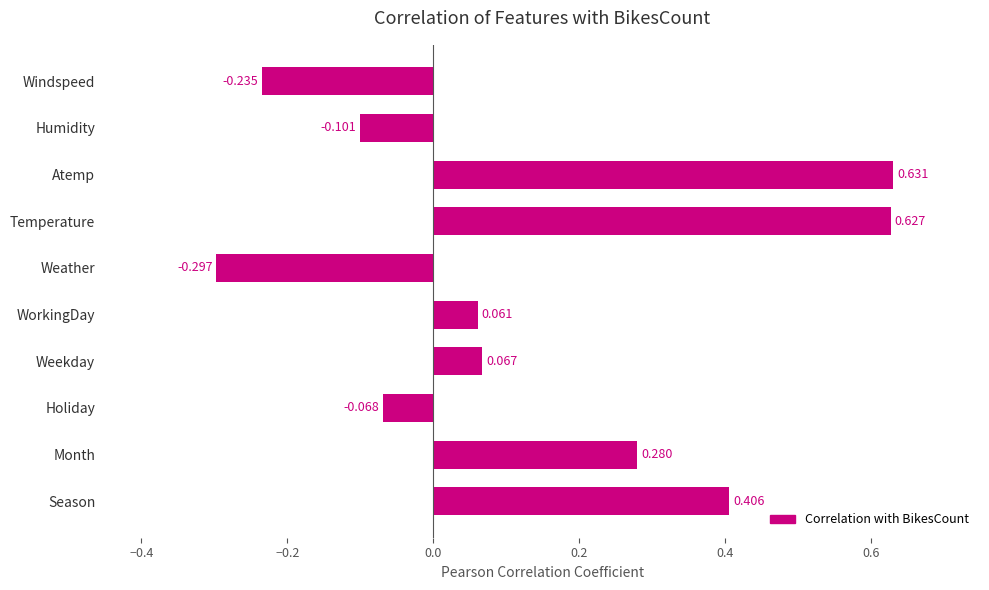

Between Atemp and Weekday, which is larger?

Atemp